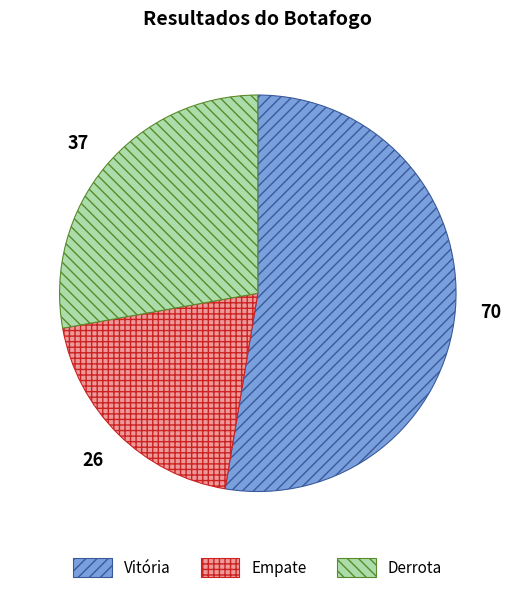

Approximately how many times larger is the value at Vitória compared to Derrota?

1.9